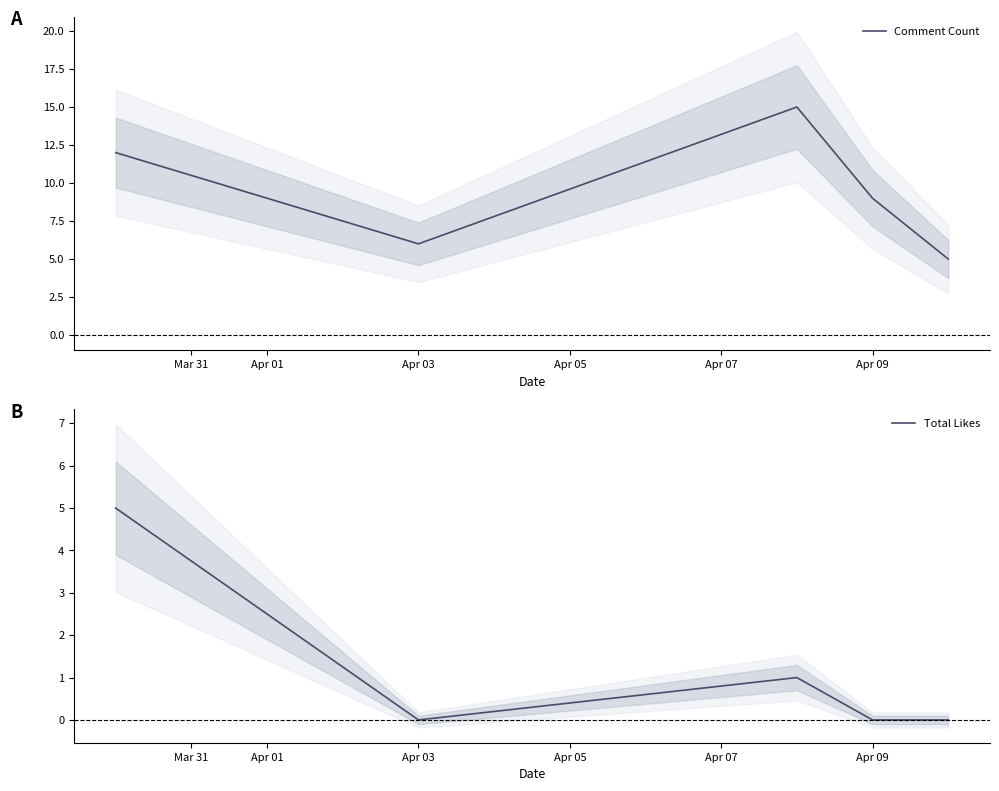

What is the difference between the maximum and minimum values in the Comment Count series?

10